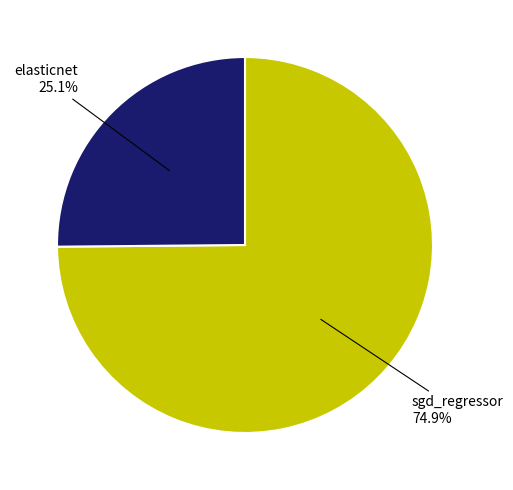

Combined, what portion of the pie is sgd_regressor and elasticnet?

100.0%